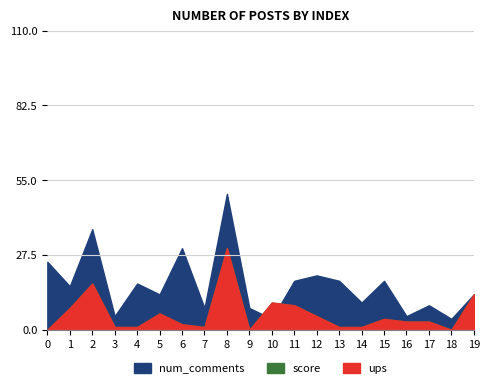

List the series in order of their peak value, highest first.

num_comments, score, ups